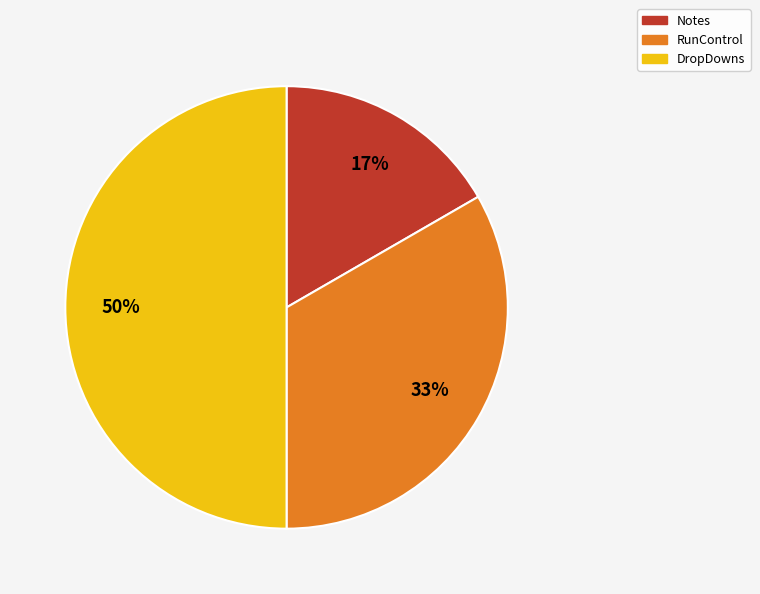

Does RunControl represent more than half of the total?

No